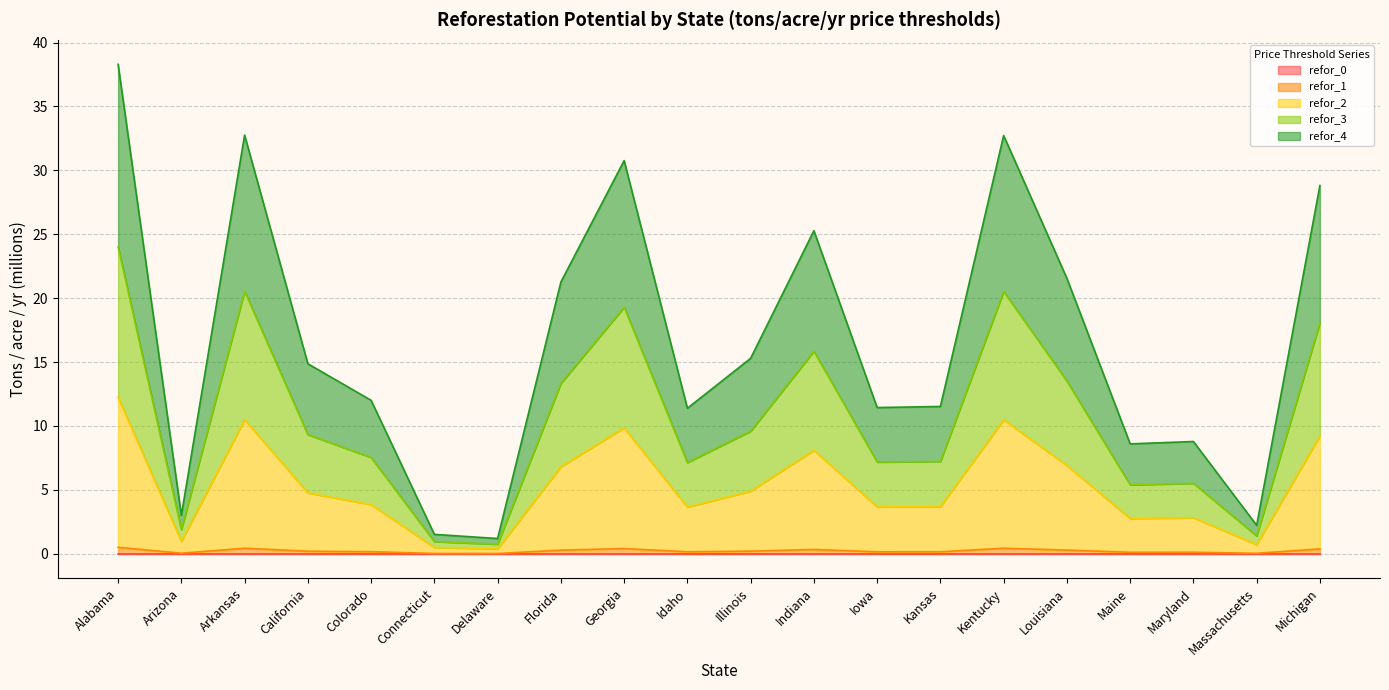

True or false: refor_2 and refor_4 intersect in this chart.

False